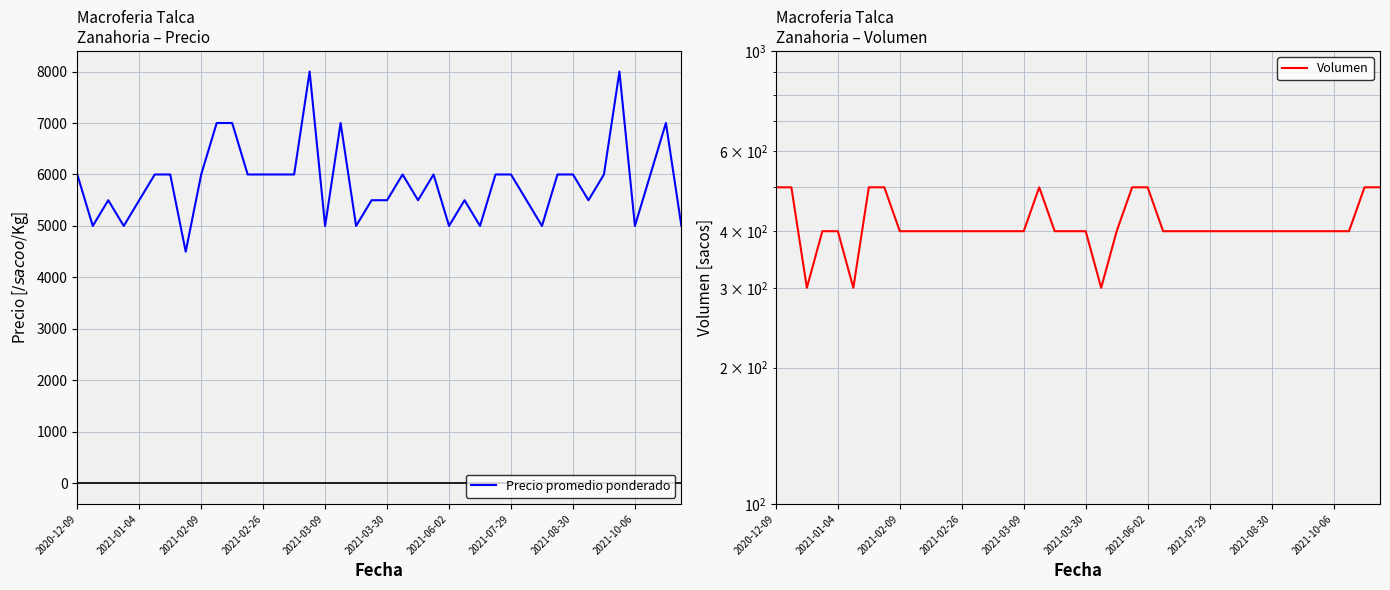

True or false: Precio promedio ponderado and Volumen cross at least once.

False